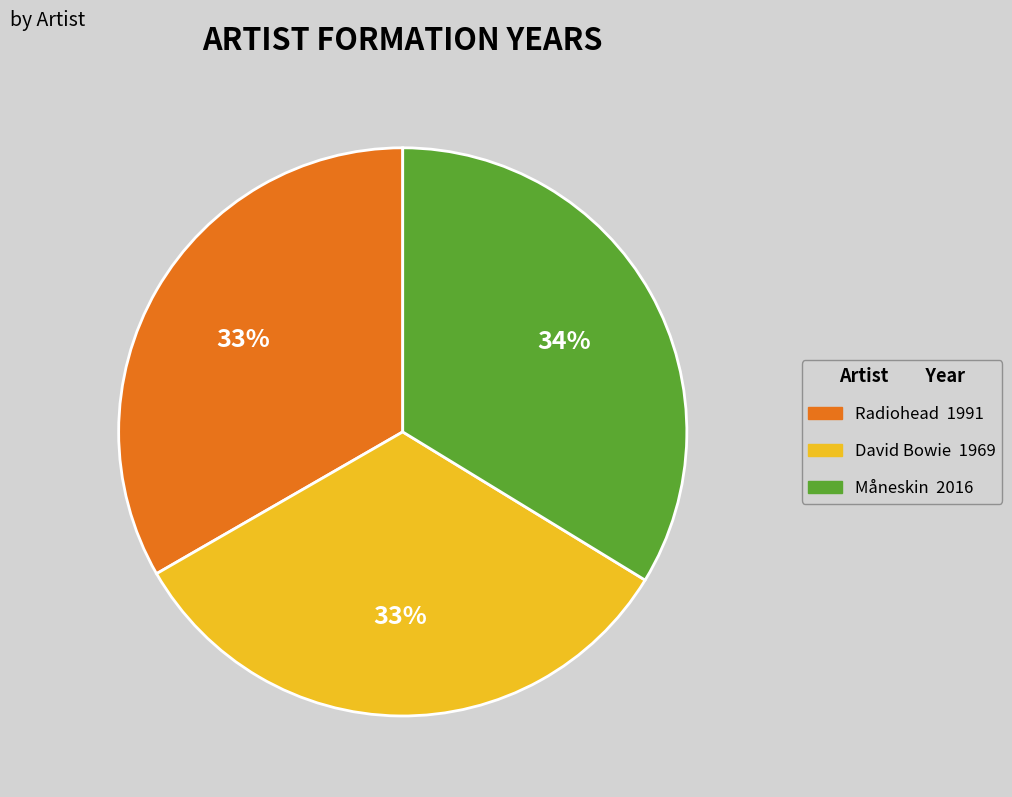

To the nearest percent, what percentage of the pie is David Bowie?

33%